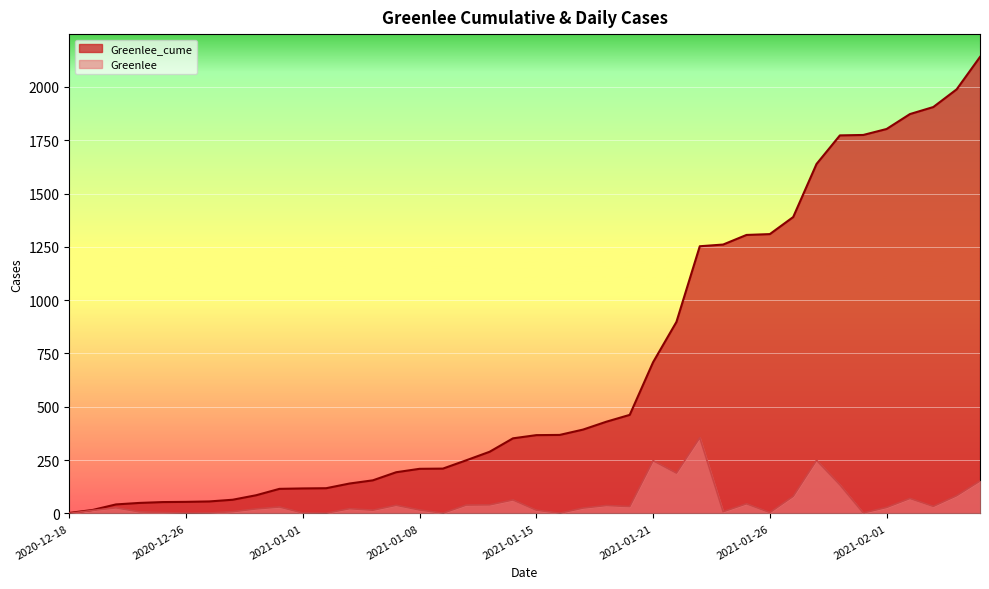

Rank the categories by Greenlee_cume value from highest to lowest.

2021-02-05, 2021-02-04, 2021-02-03, 2021-02-02, 2021-02-01, 2021-01-30, 2021-01-29, 2021-01-28, 2021-01-27, 2021-01-26, 2021-01-25, 2021-01-24, 2021-01-23, 2021-01-22, 2021-01-21, 2021-01-20, 2021-01-19, 2021-01-18, 2021-01-16, 2021-01-15, 2021-01-14, 2021-01-13, 2021-01-12, 2021-01-09, 2021-01-08, 2021-01-07, 2021-01-06, 2021-01-05, 2021-01-04, 2021-01-01, 2020-12-31, 2020-12-30, 2020-12-29, 2020-12-28, 2020-12-26, 2020-12-24, 2020-12-23, 2020-12-22, 2020-12-21, 2020-12-18